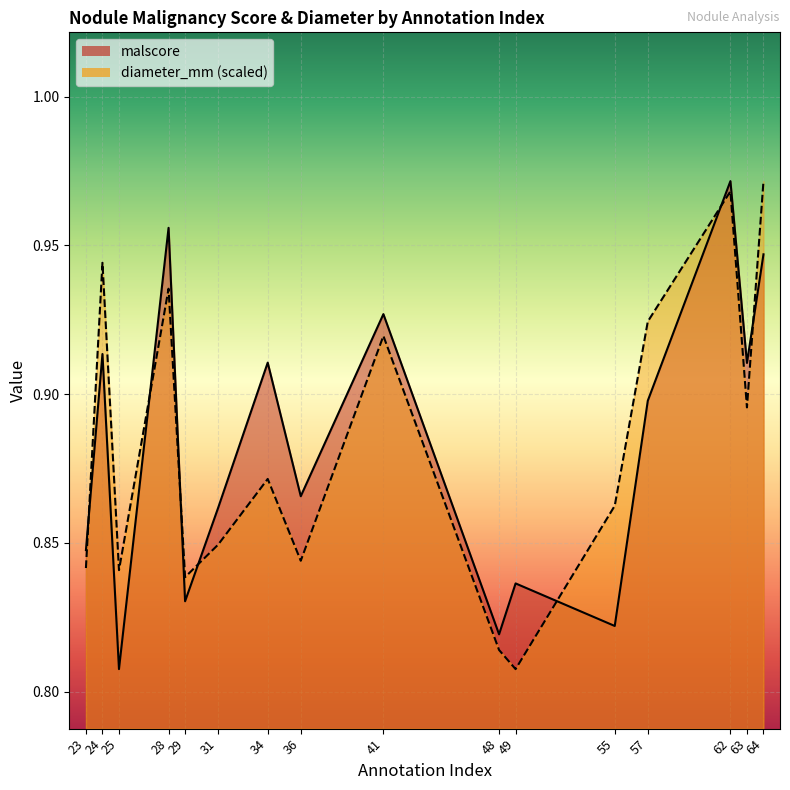

True or false: diameter_mm has a value of 1.2 at 25.

False